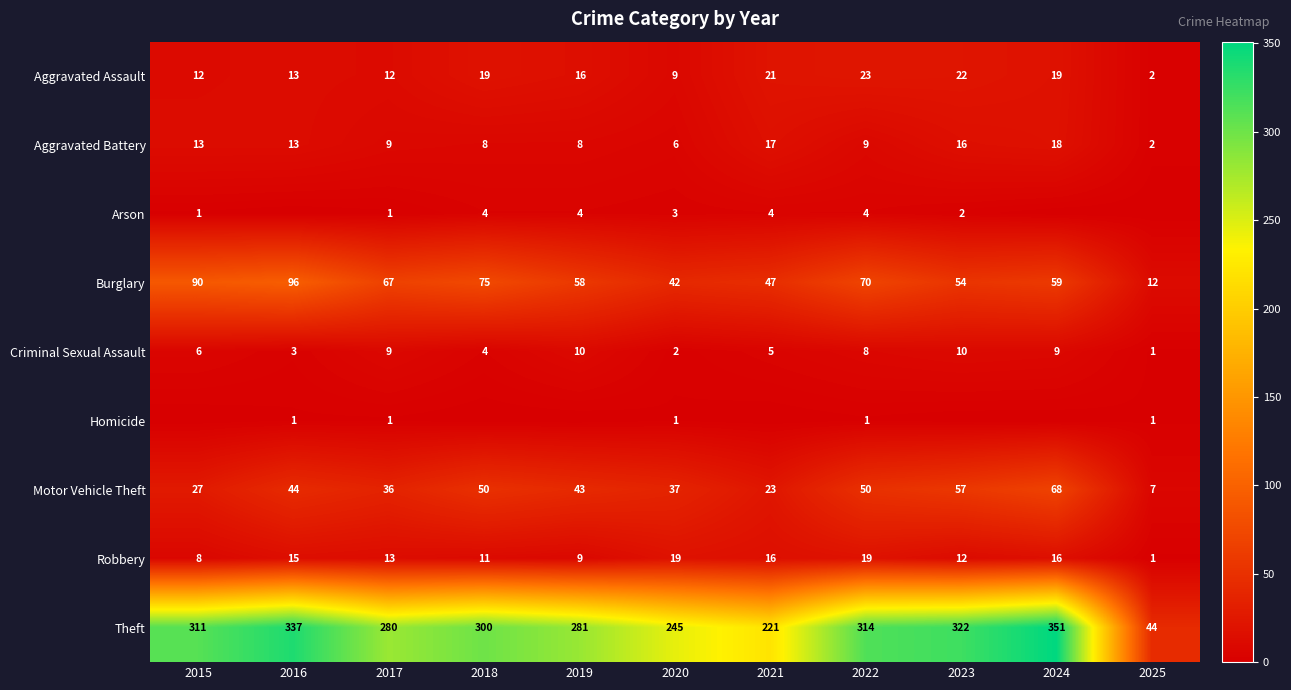

Which has a higher value, 2022 or 2018?

2022